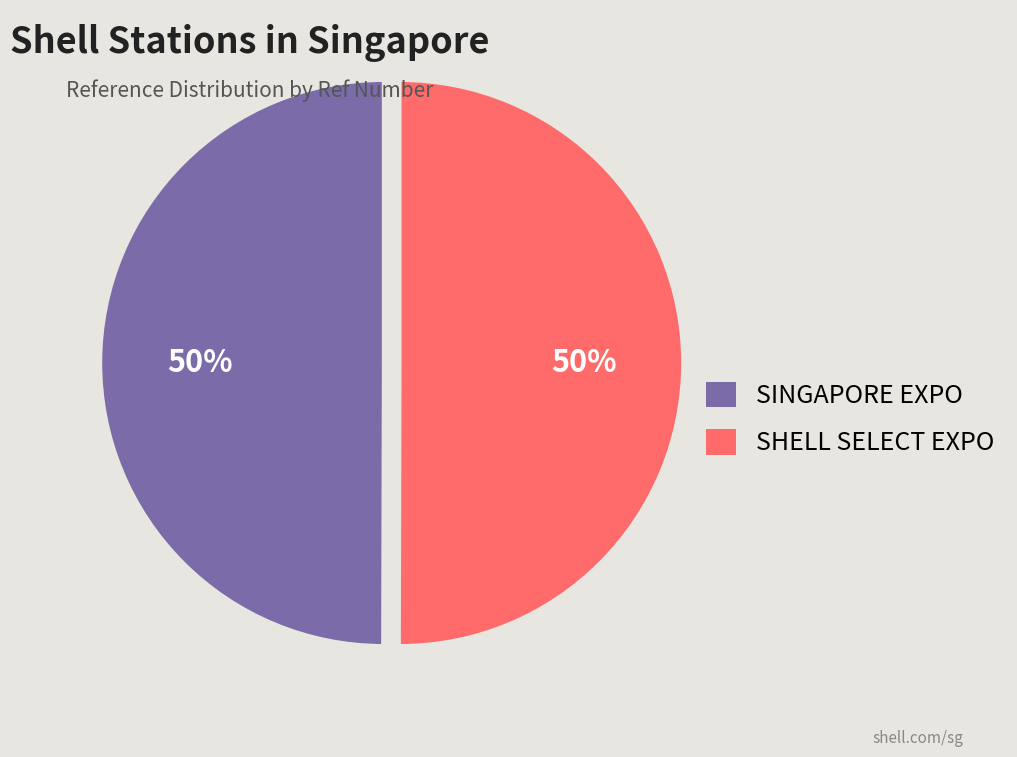

Approximately how many times larger is the value at SINGAPORE EXPO compared to SHELL SELECT EXPO?

1.0